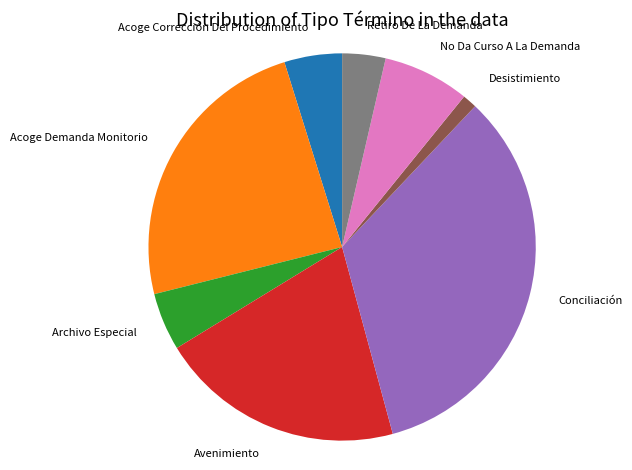

Combined, do Archivo Especial and No Da Curso A La Demanda account for over 50%?

No